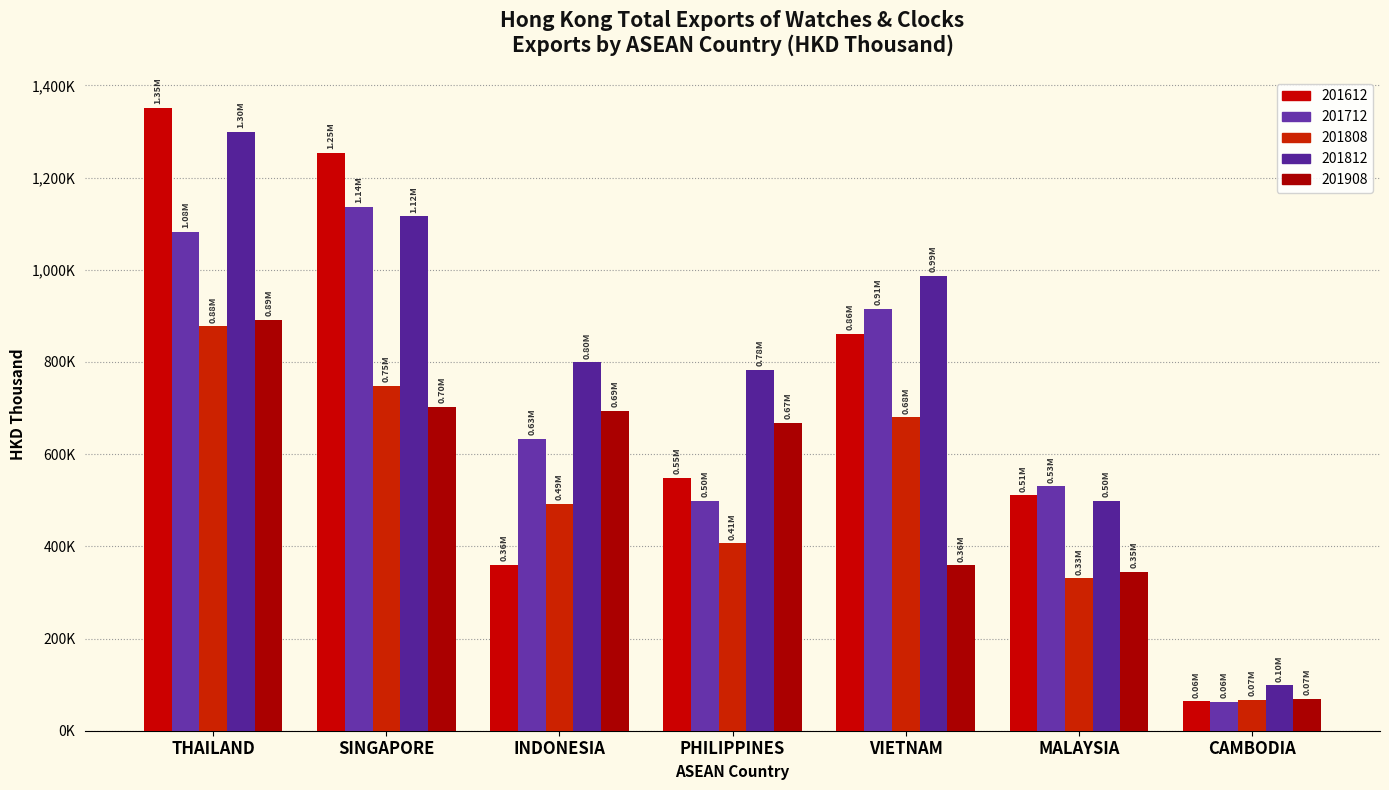

Are the bars horizontal?

No